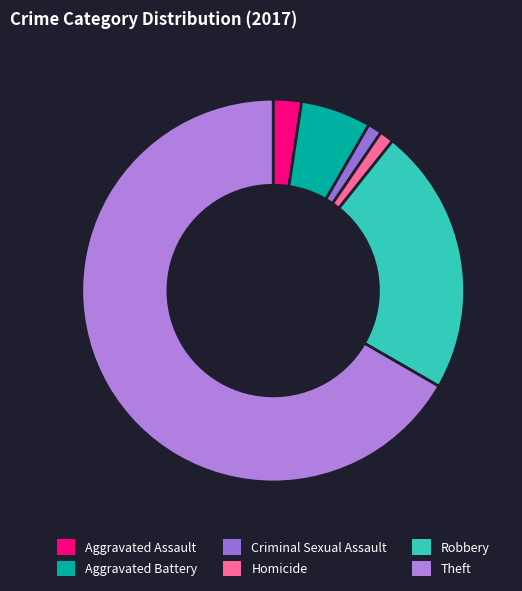

To the nearest percent, what percentage of the pie is Criminal Sexual Assault?

1%